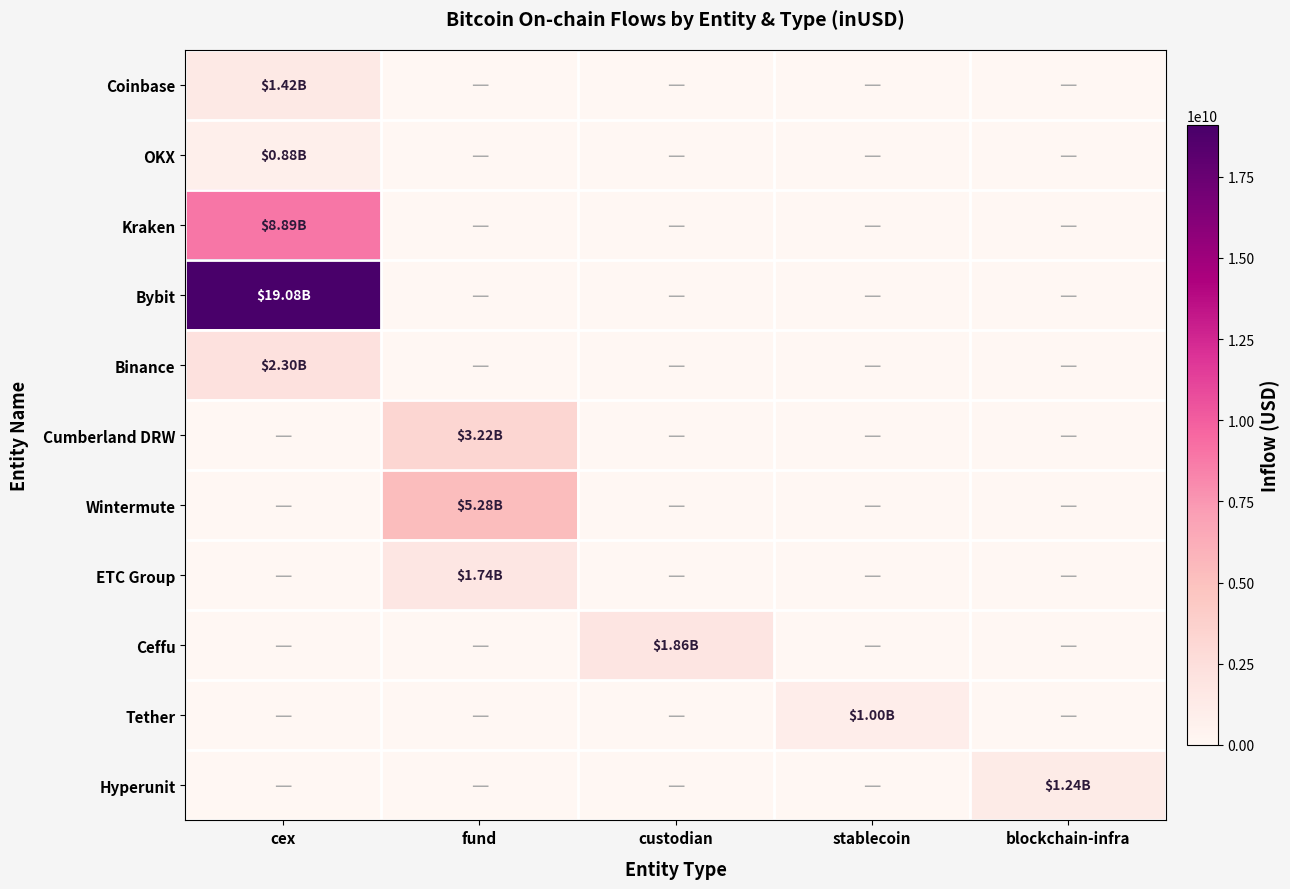

At custodian, list the series in order from largest to smallest.

Ceffu, Coinbase, OKX, Kraken, Bybit, Binance, Cumberland DRW, Wintermute, ETC Group, Tether, Hyperunit